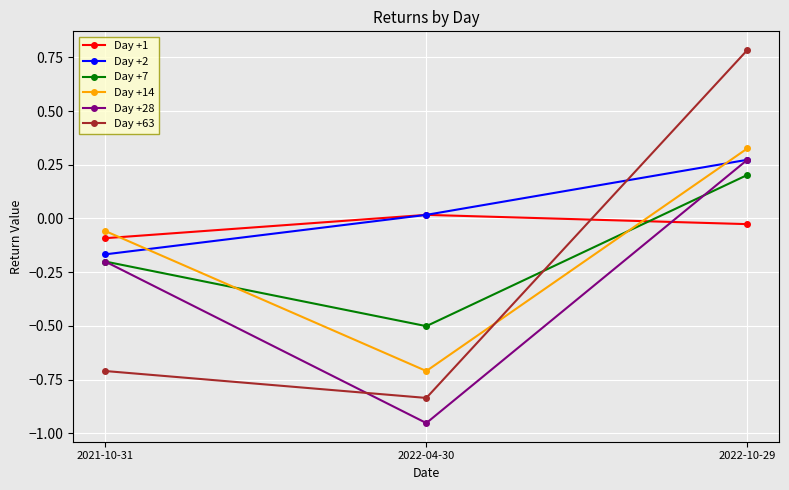

What is the total value across all series at 2022-04-30?

-3.0